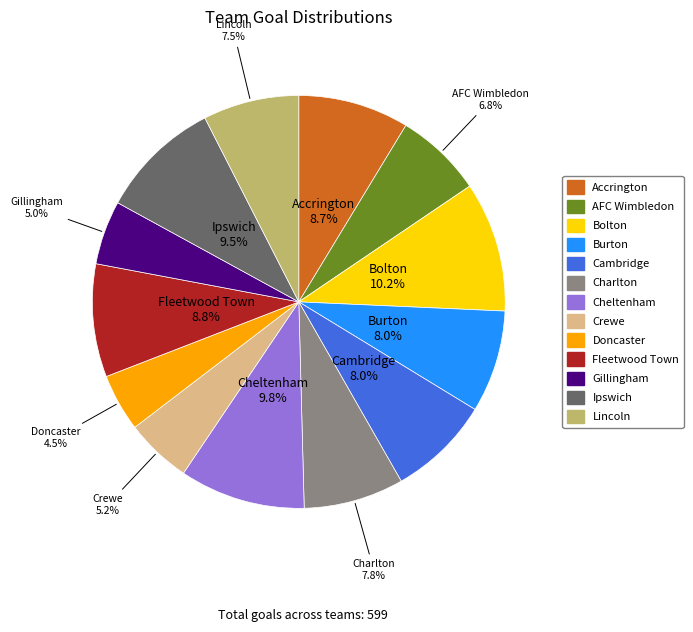

Does Crewe represent more than half of the total?

No